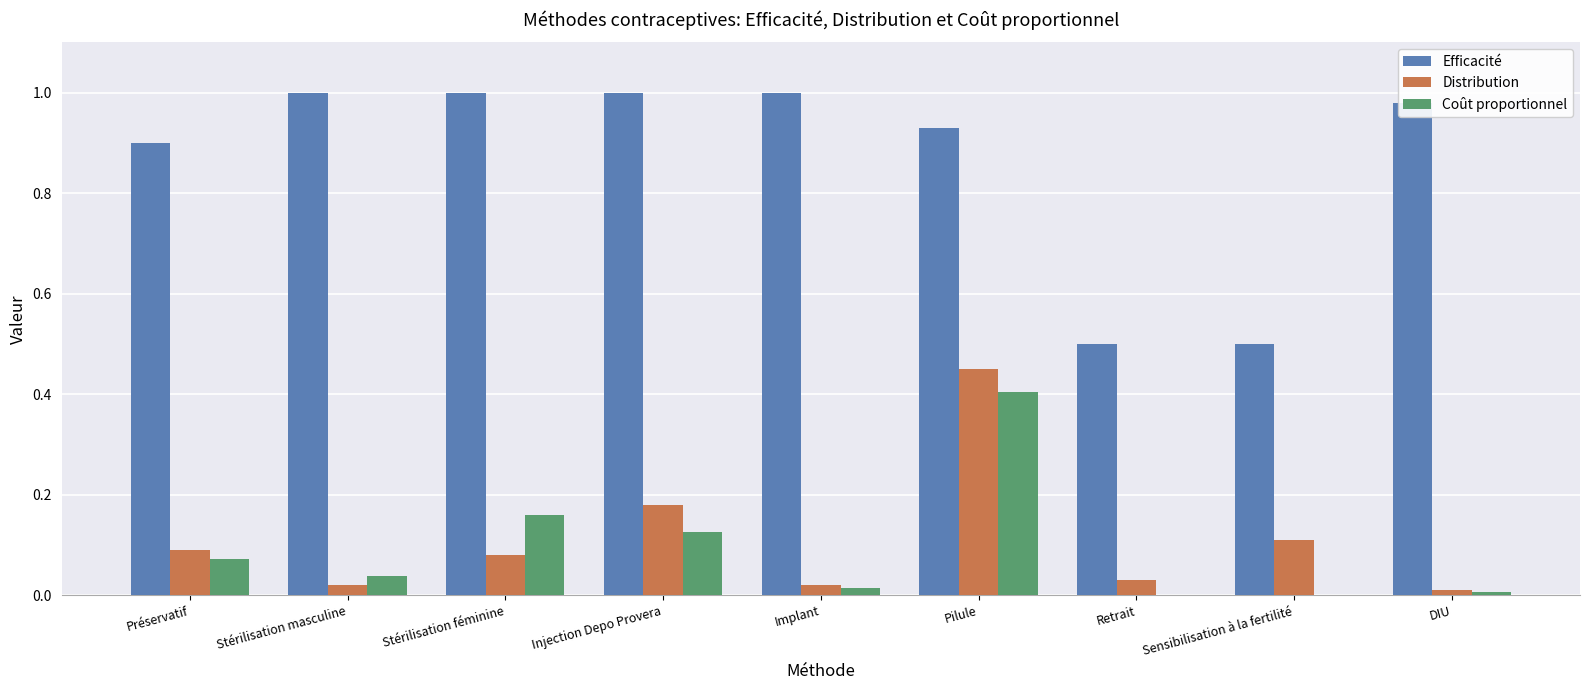

The value of Distribution at Pilule is 0.5. True or false?

True